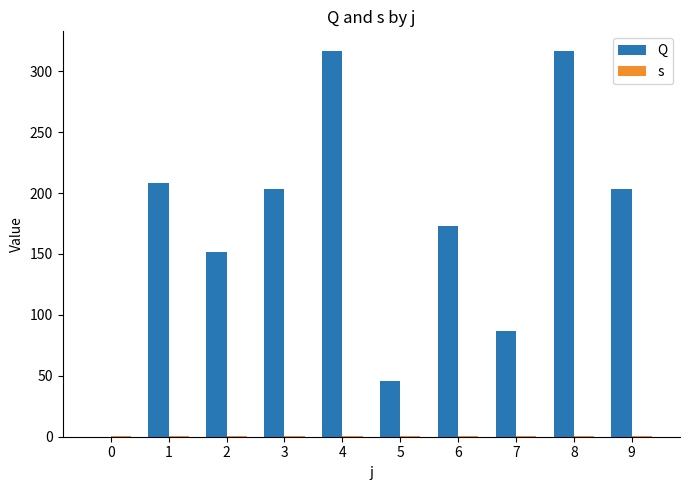

What is the greatest value displayed?

316.9